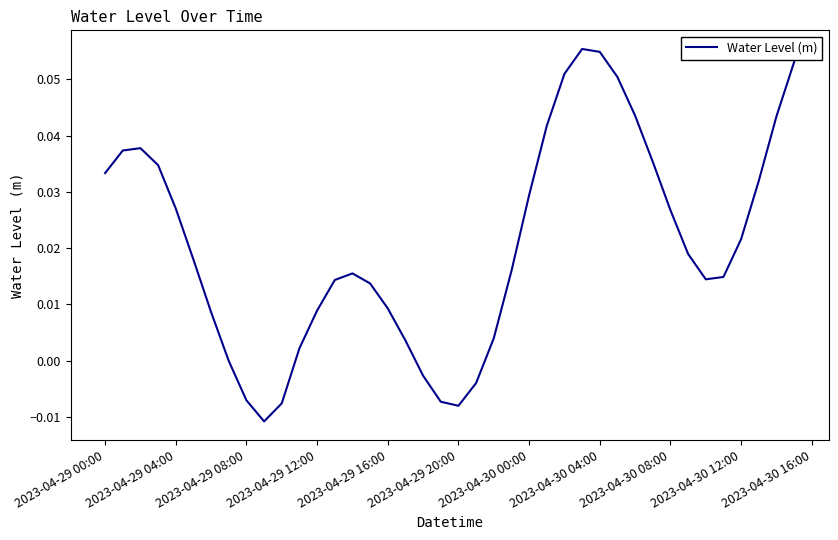

Does the chart display data point markers on the line(s)?

No